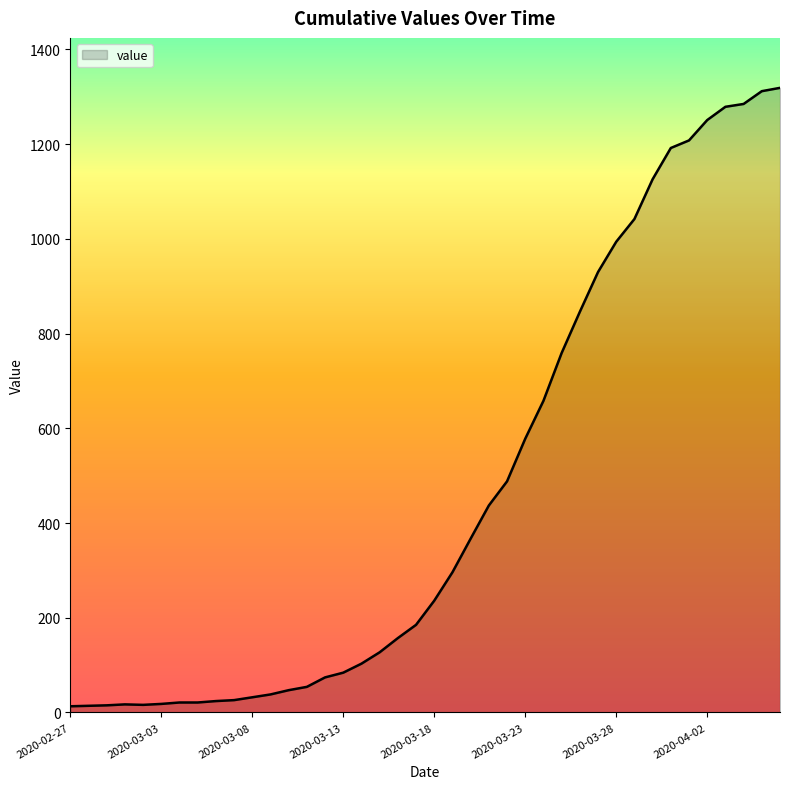

What is the maximum value shown in the chart?

1319